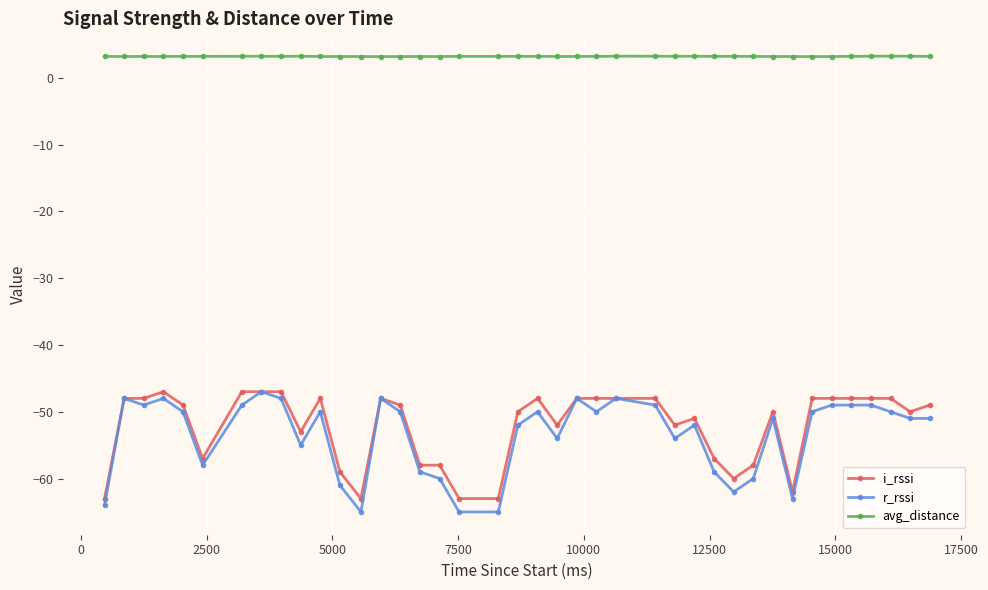

True or false: i_rssi has more than 1 interior local peaks.

True